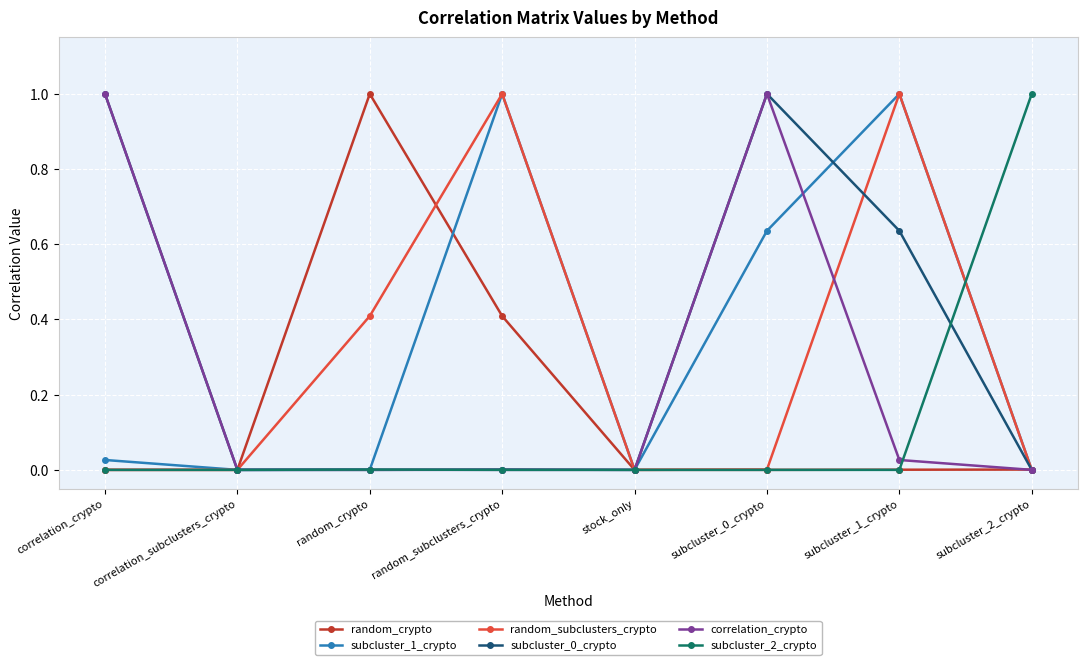

True or false: subcluster_0_crypto has a value of 0.4 at subcluster_1_crypto.

False